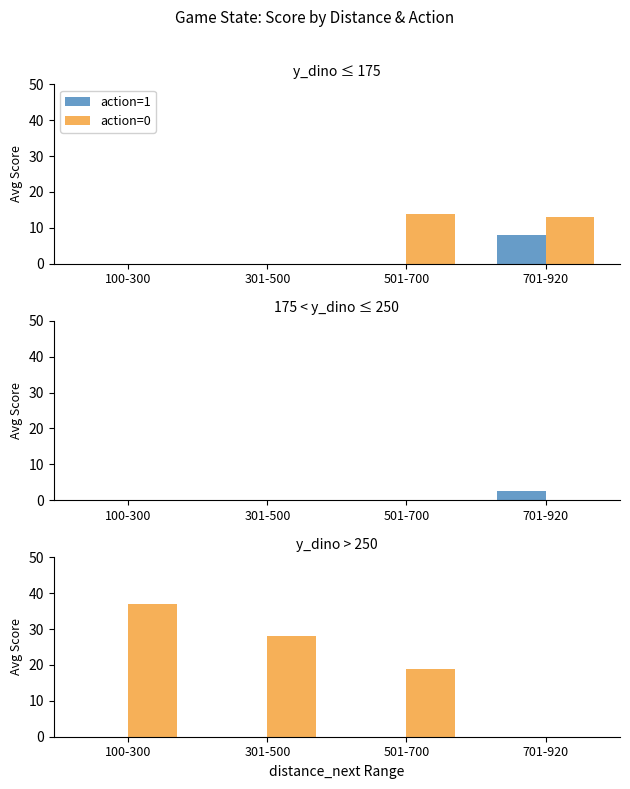

True or false: action=0 has a value of 34 at 501-700.

False